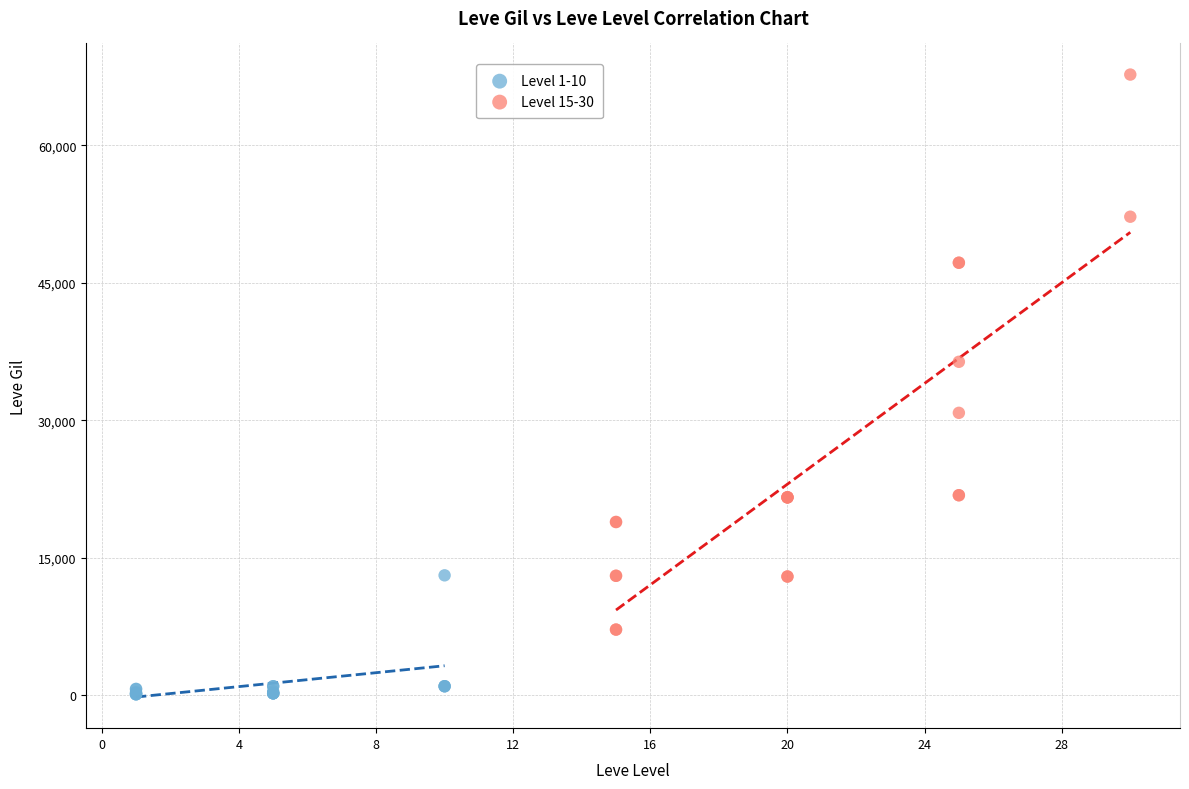

Which series has the widest spread of Y values?

Level 15-30